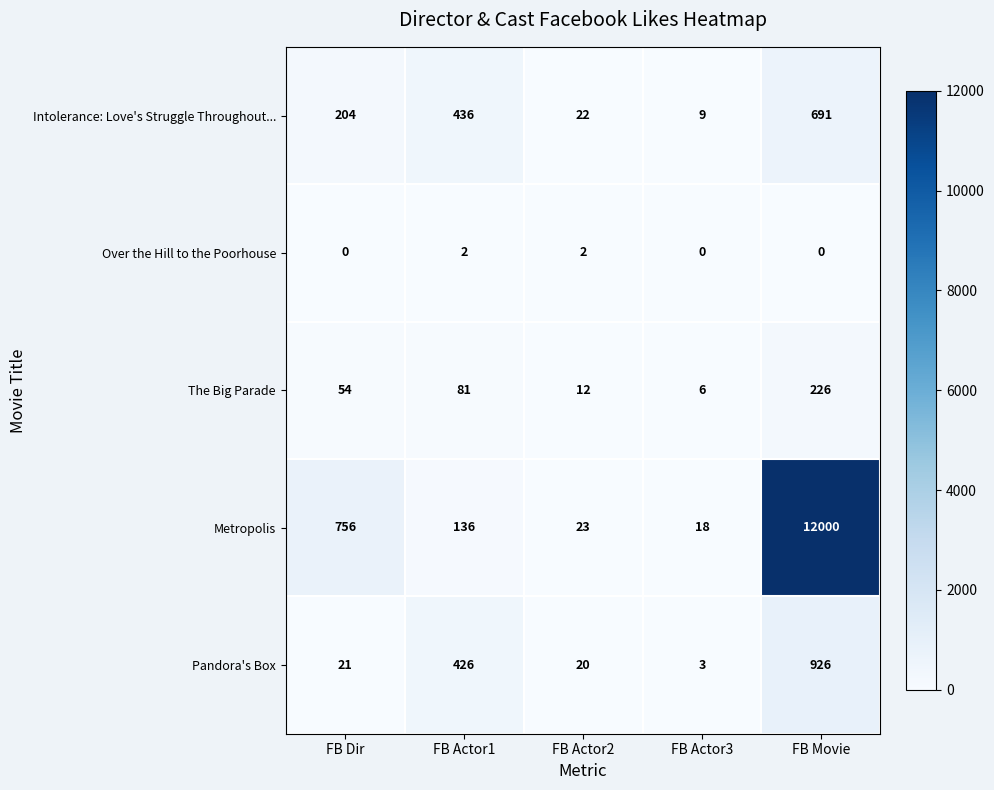

What is the total value across all series at FB Movie?

13843